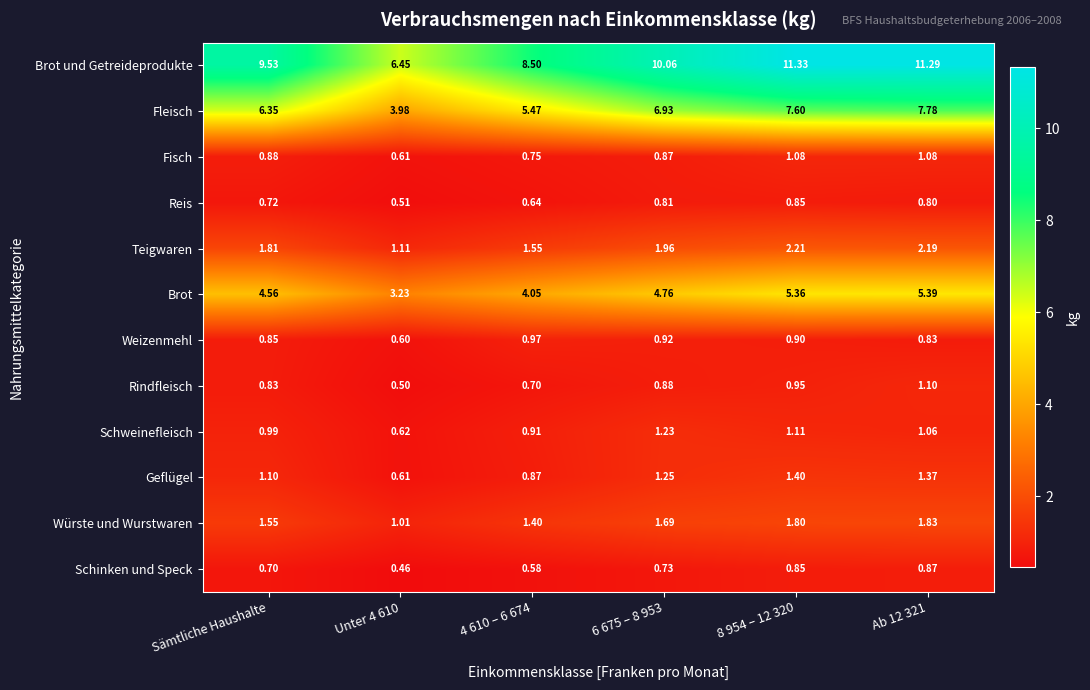

What is the smallest value displayed?

0.5